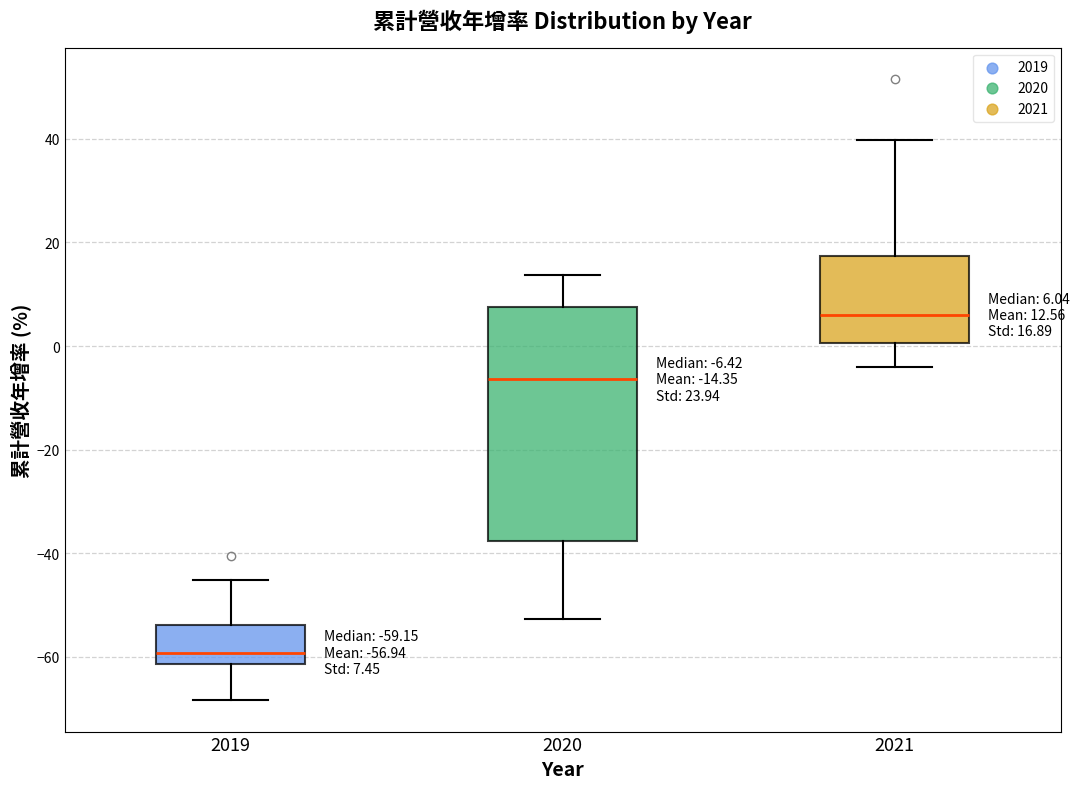

Which box is the tallest, from its lower edge to its upper edge?

2020